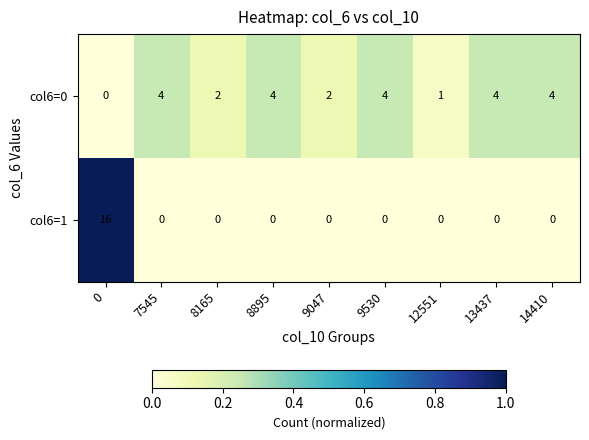

True or false: col6=0 has a value of 4 at 9530.

True